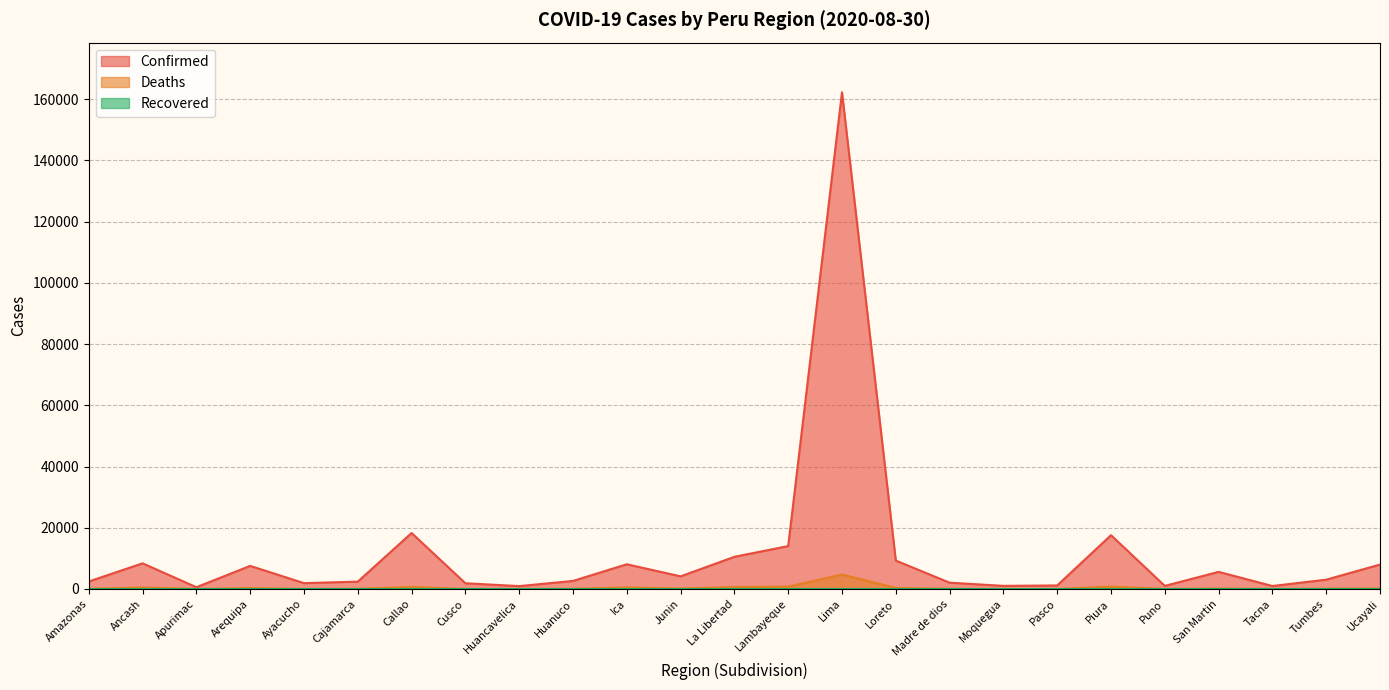

How many values in the Deaths series are below 127?

12